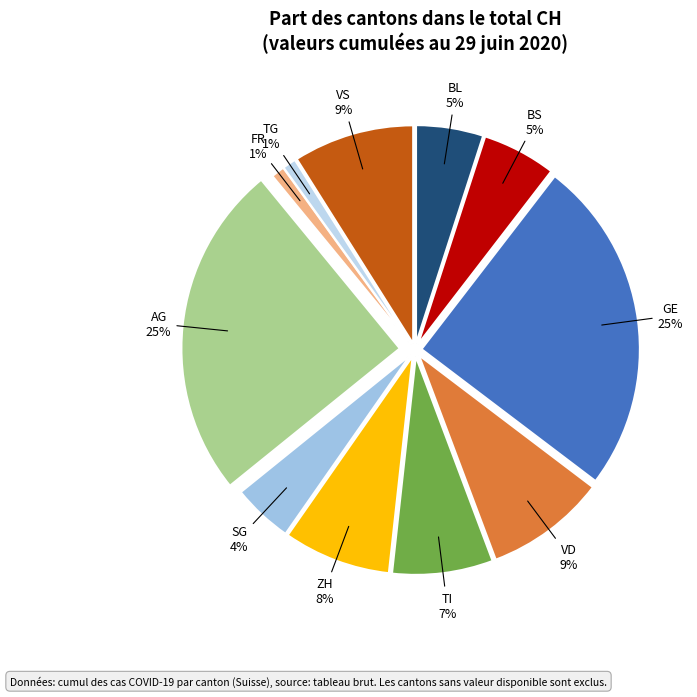

Is ZH the majority of the pie?

No